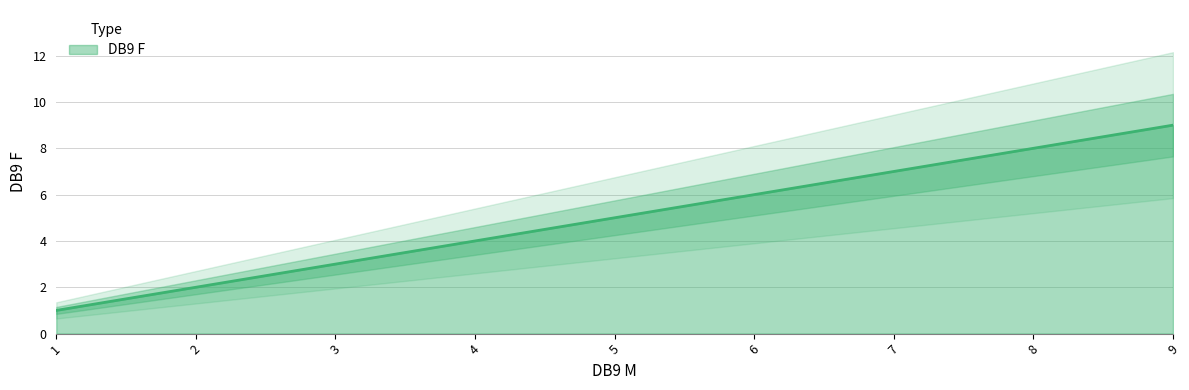

What is the difference between the values at 6 and 4?

2